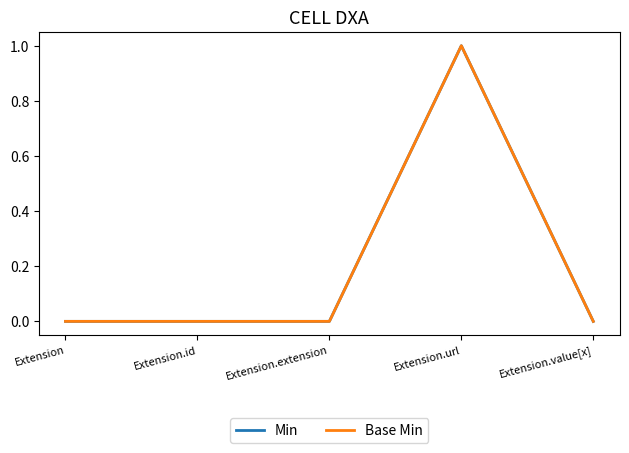

Which category has the lowest value in the Base Min series?

Extension